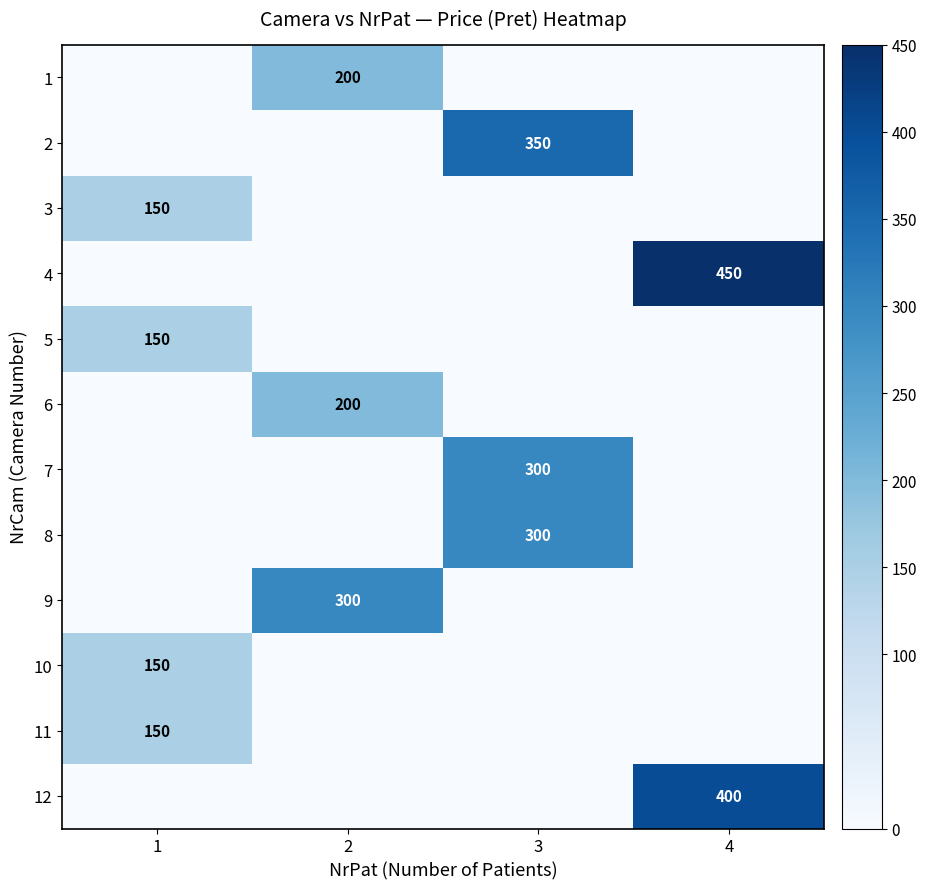

The 10 series shows 150 at 1. True or false?

True